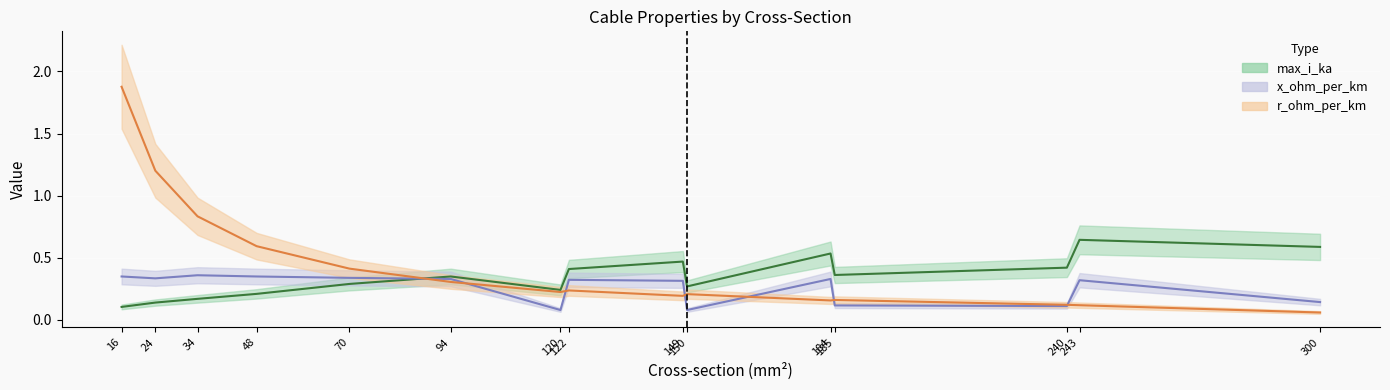

The value of r_ohm_per_km at 185 is 0.2. True or false?

False